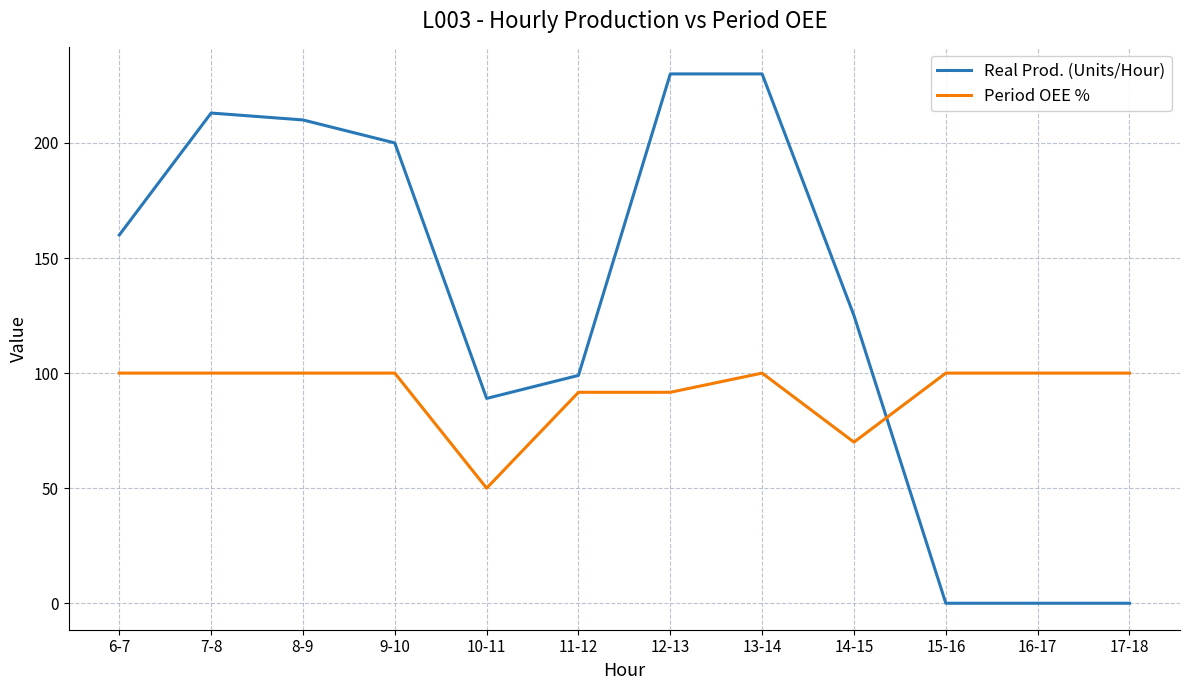

What is the greatest value displayed?

230.0